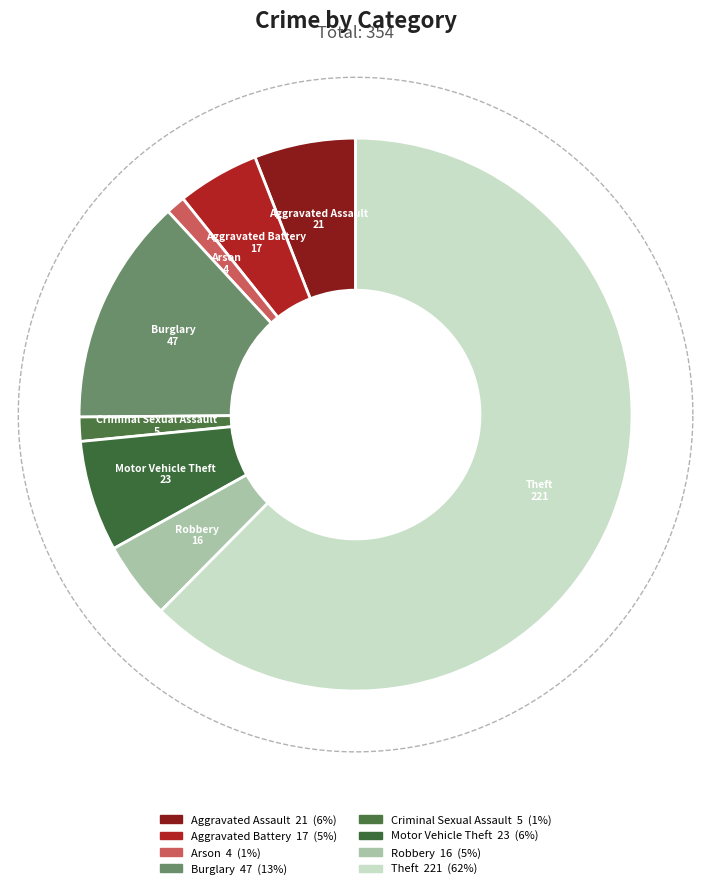

How many segments does this pie chart have?

8